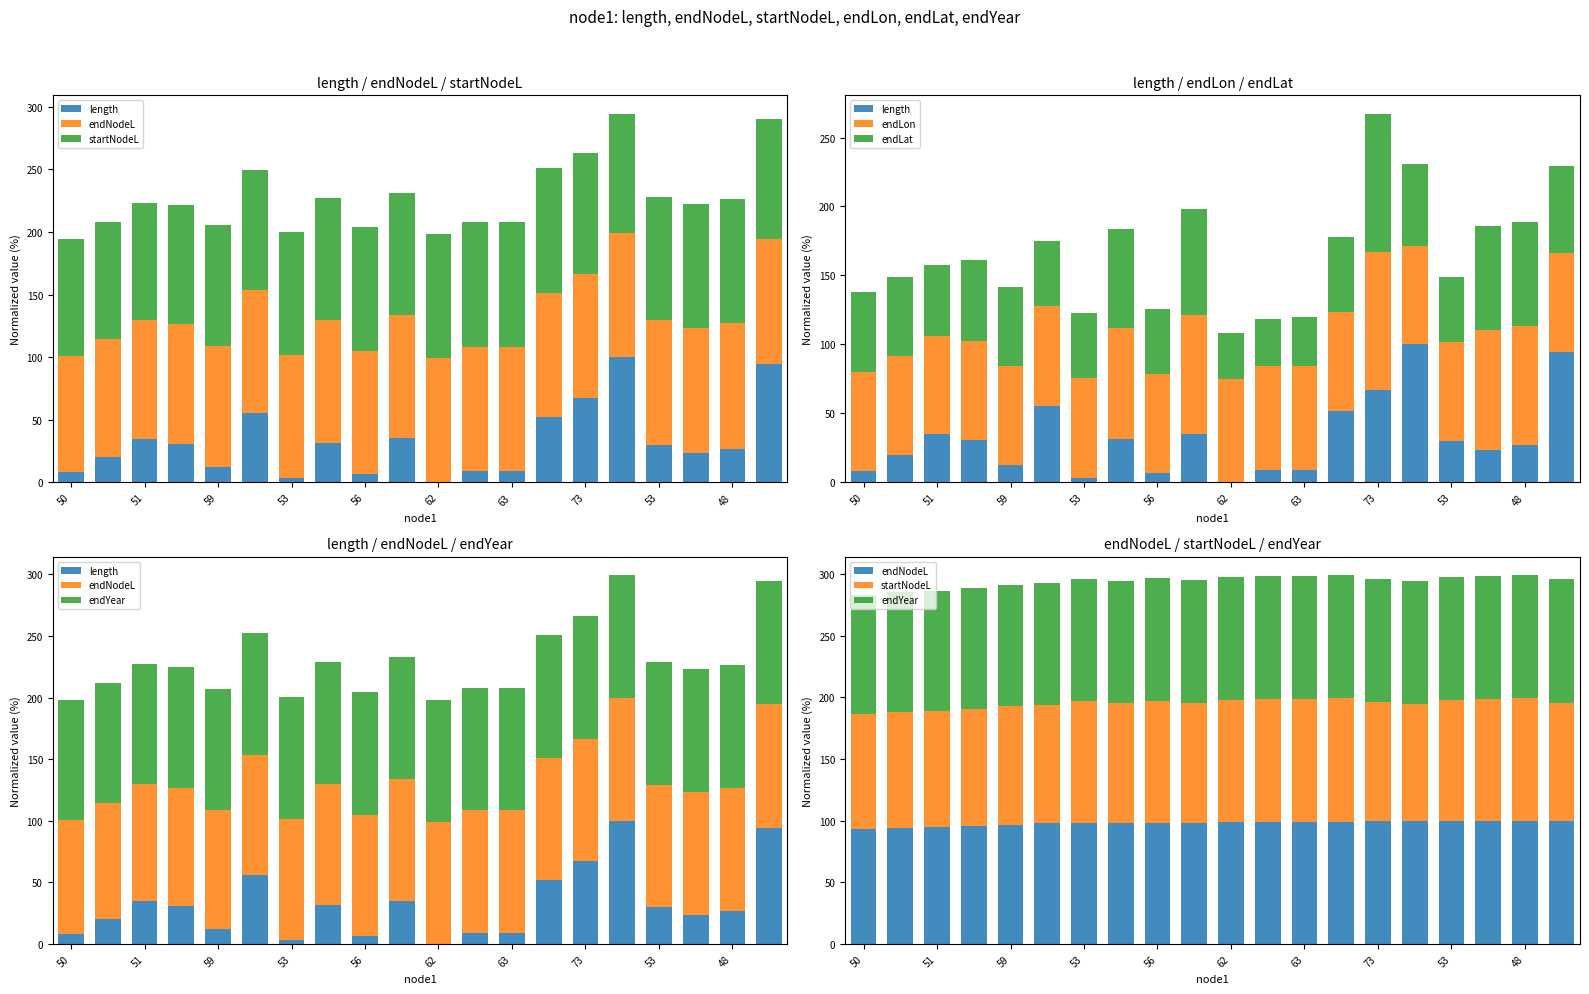

Which category has the lowest value in the endLon series?

15